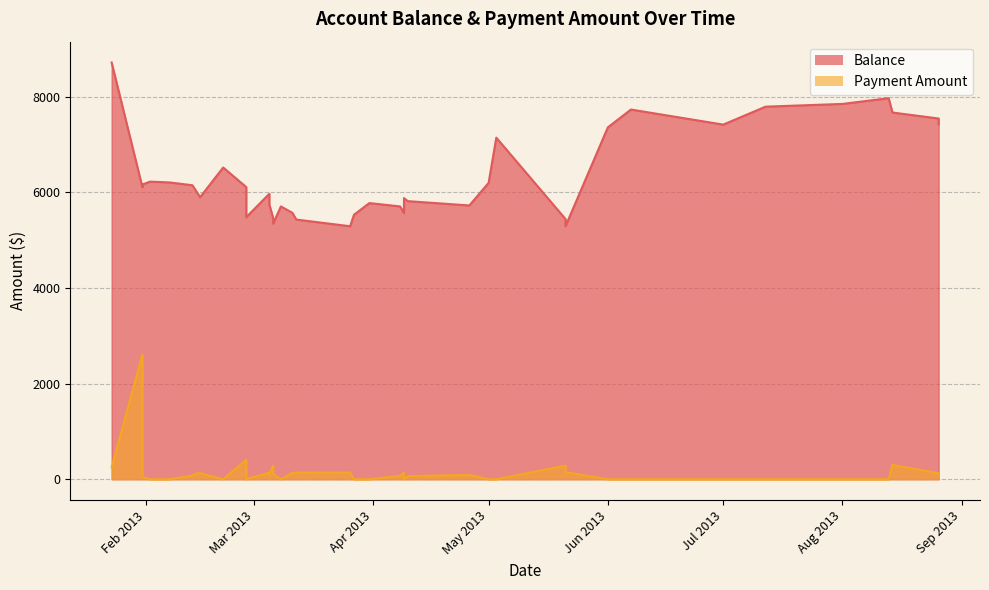

Where is the first local maximum for Balance?

2013-02-07